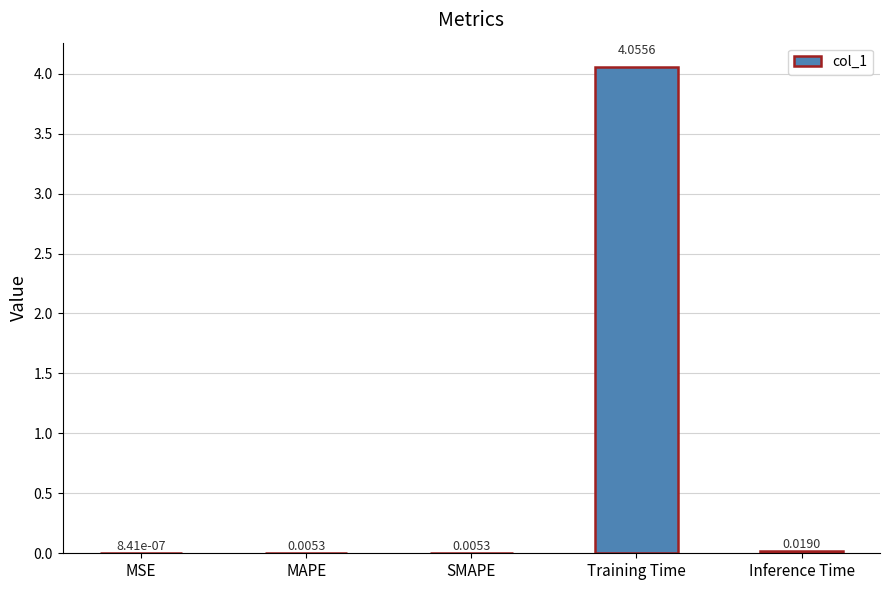

How many distinct data groups are displayed?

1